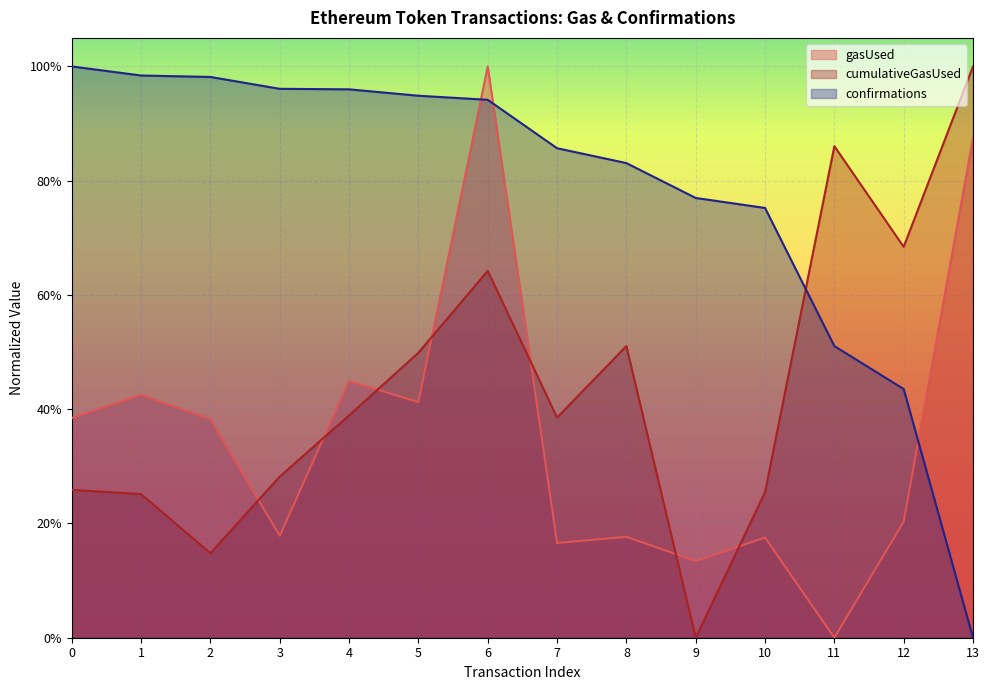

True or false: cumulativeGasUsed has a value of 0.7 at 8.

False